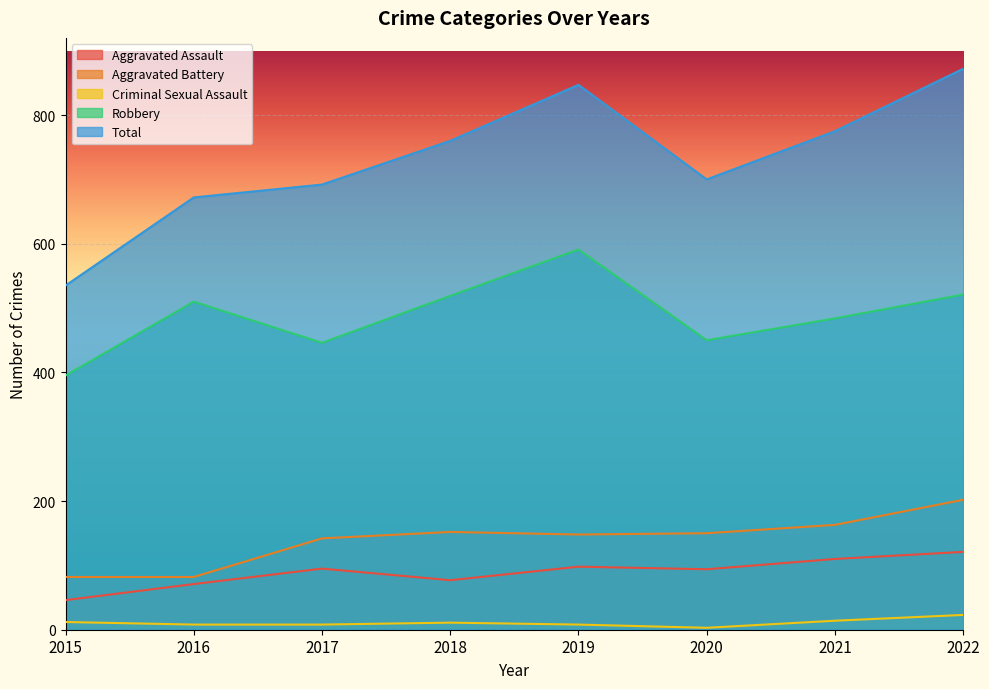

What is the total value across all series at 2018?

1519